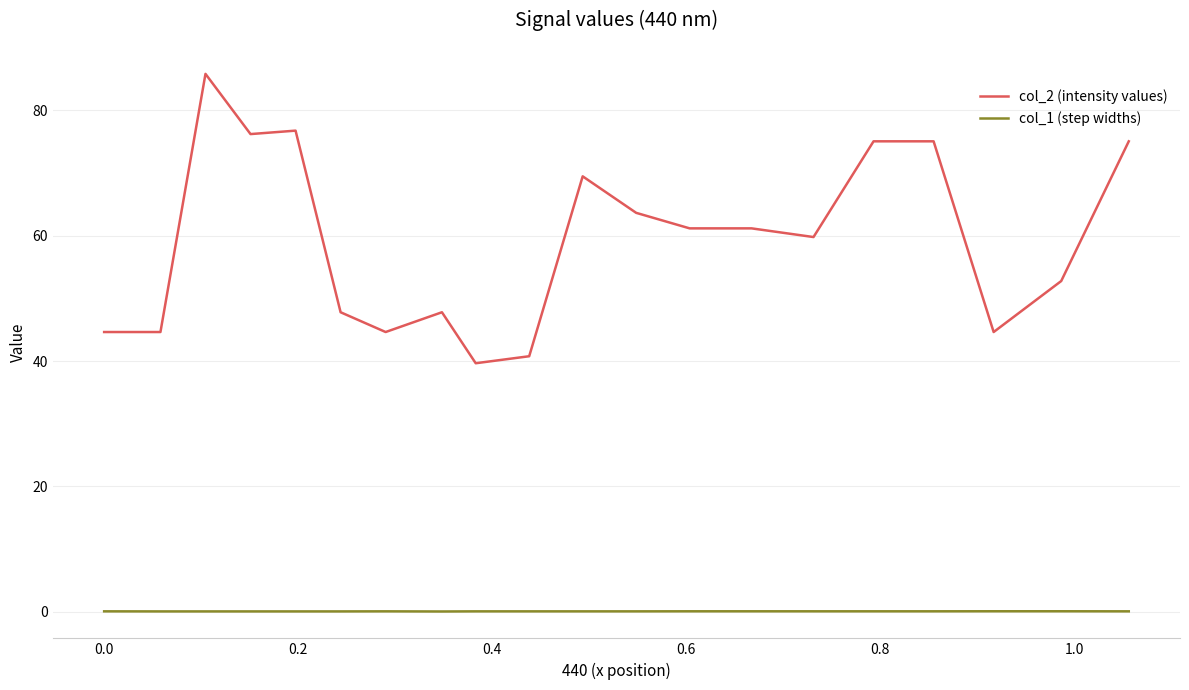

How many values in the col_2 (intensity values) series exceed 61?

10